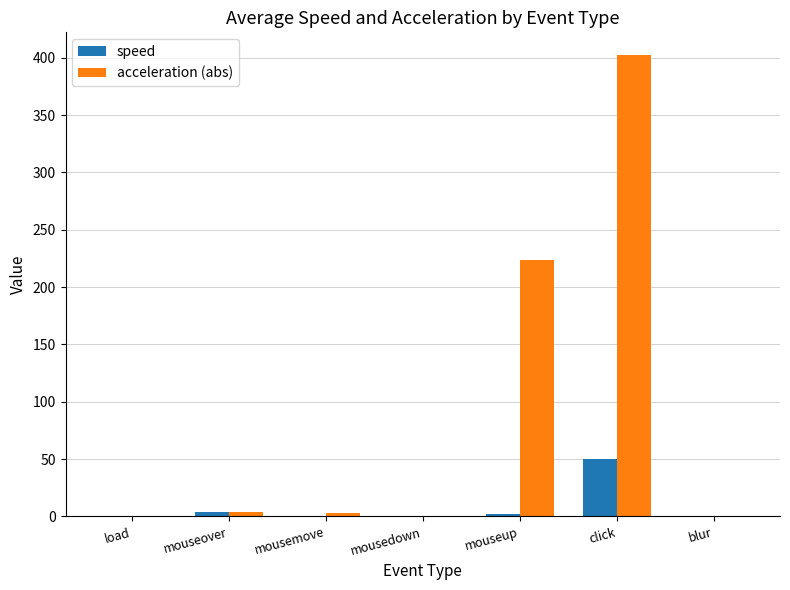

What is the difference between the speed values at load and mouseup?

2.5